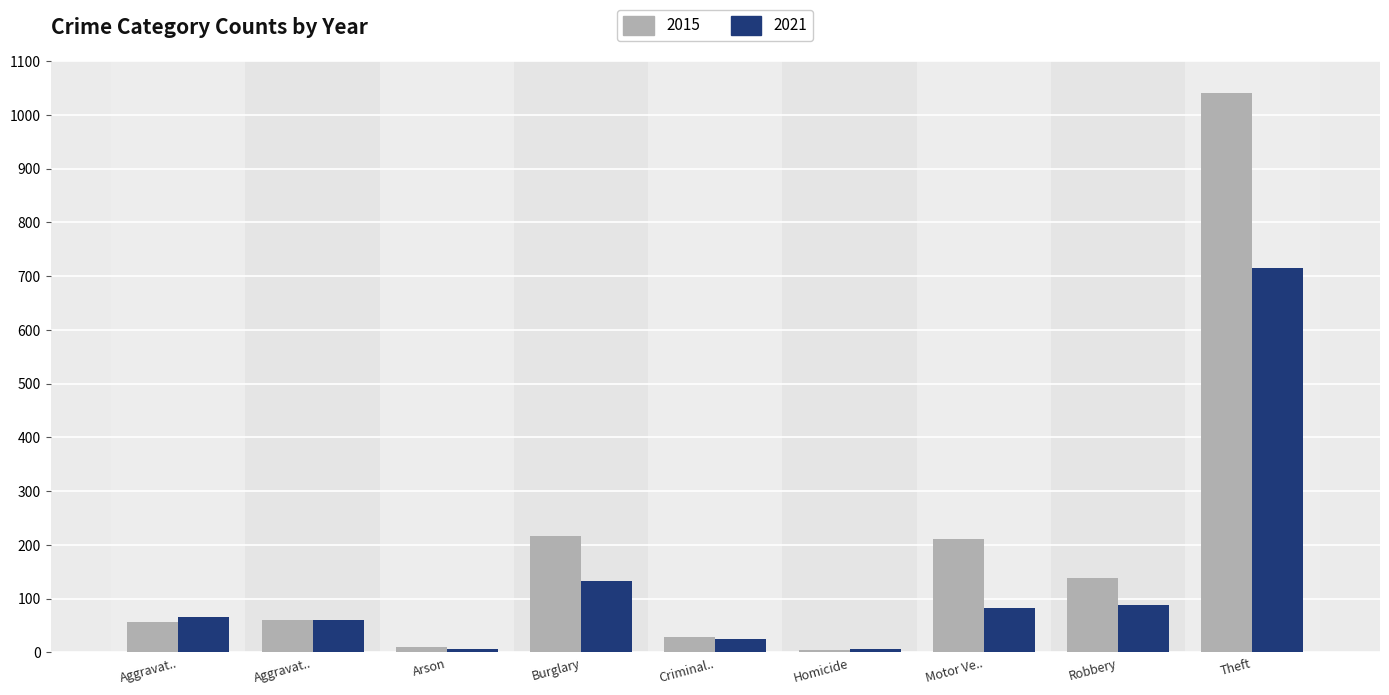

Does the chart contain any negative values?

No